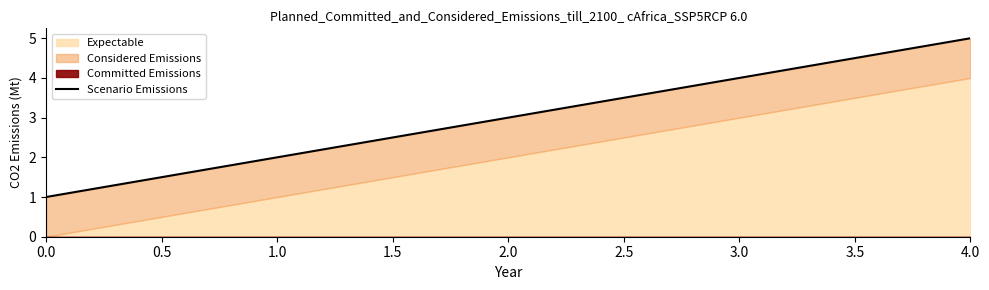

How many lines are shown in the chart?

1